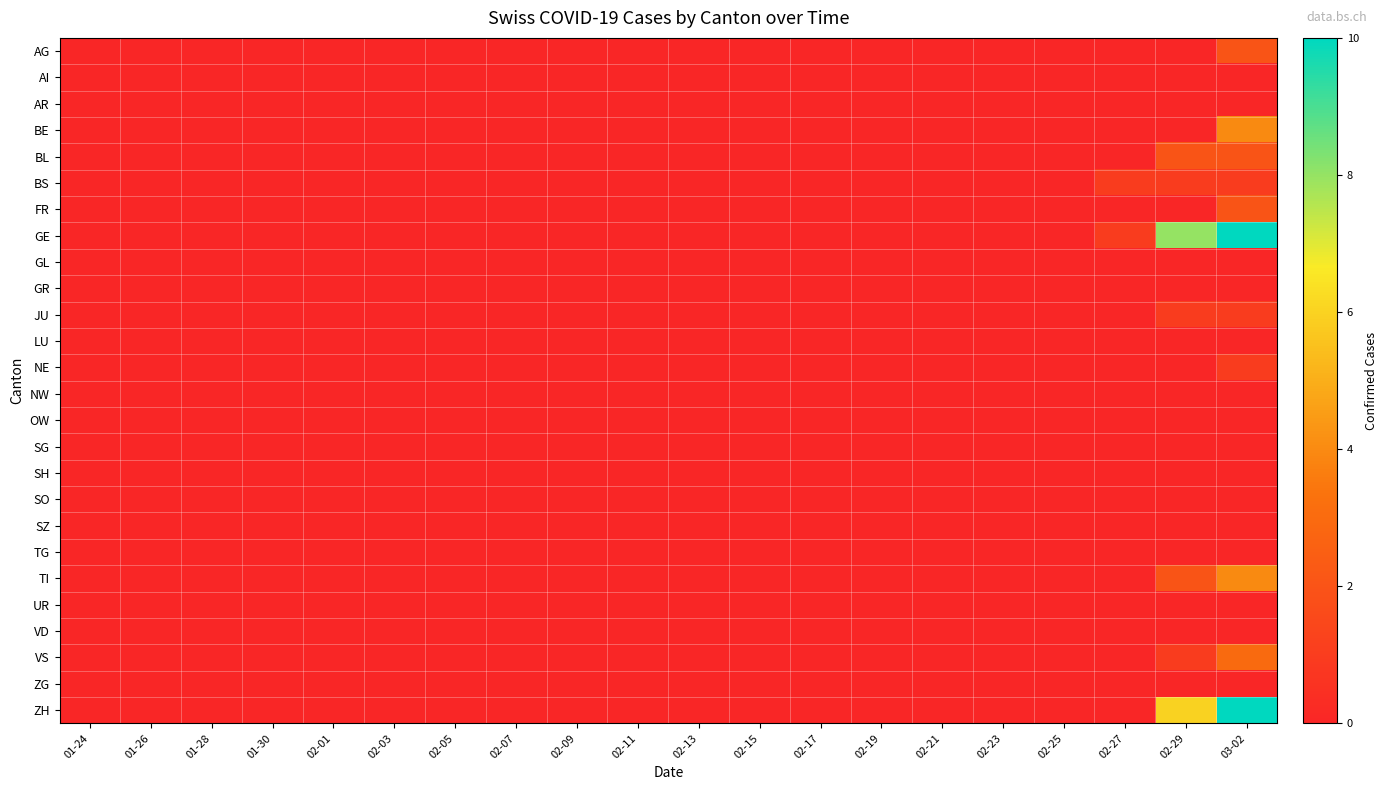

What is the maximum value shown in the chart?

10